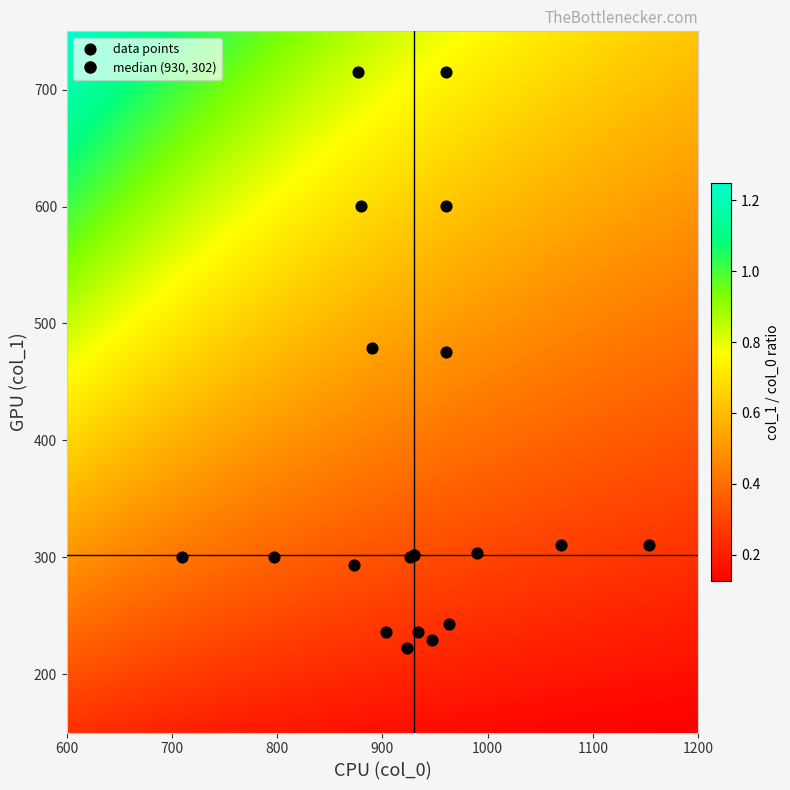

What is the range of X values (max minus min)?

443.3